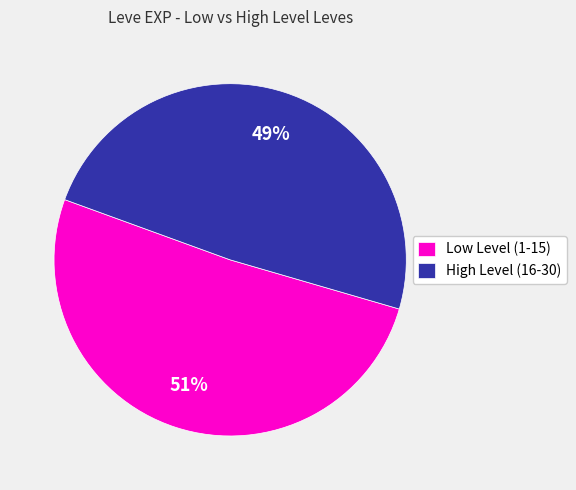

Do High Level (16-30) and Low Level (1-15) together represent more than half of the pie?

Yes